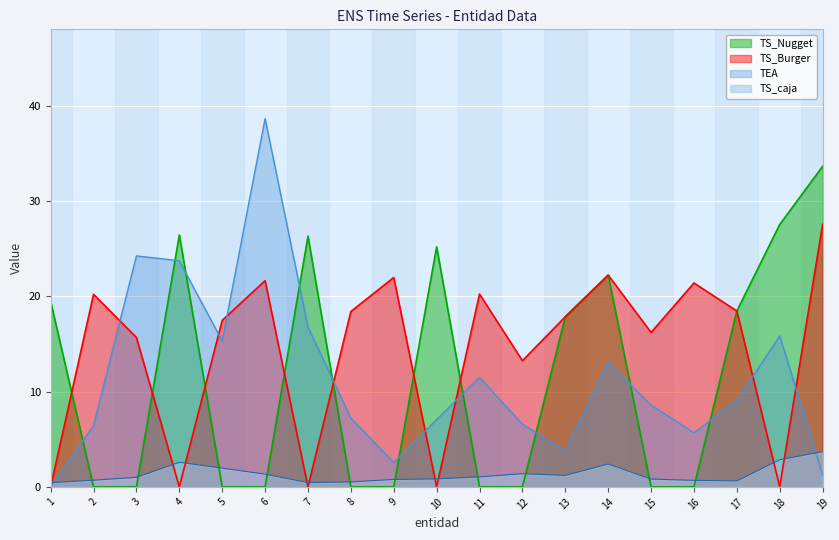

What is the maximum value for TS_caja?

3.7